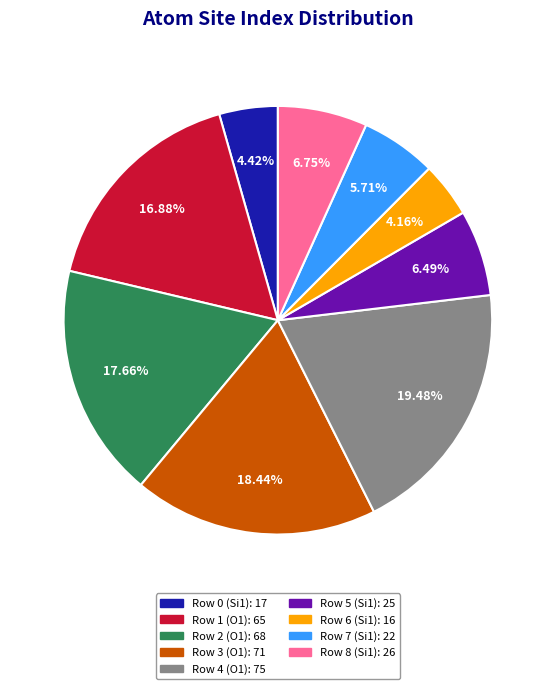

What is the largest slice in the pie chart?

Row 4 (O1)